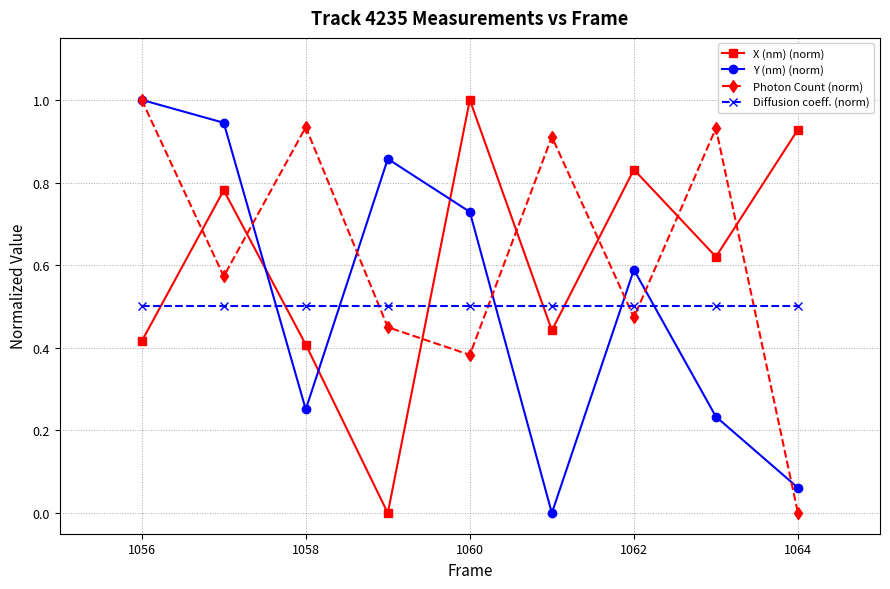

How many interior local peaks does the Photon Count (norm) series have?

3